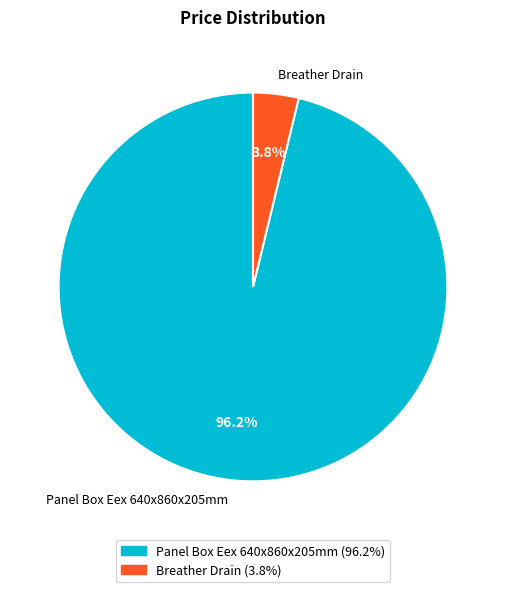

Between Panel Box Eex 640x860x205mm and Breather Drain, which is larger?

Panel Box Eex 640x860x205mm